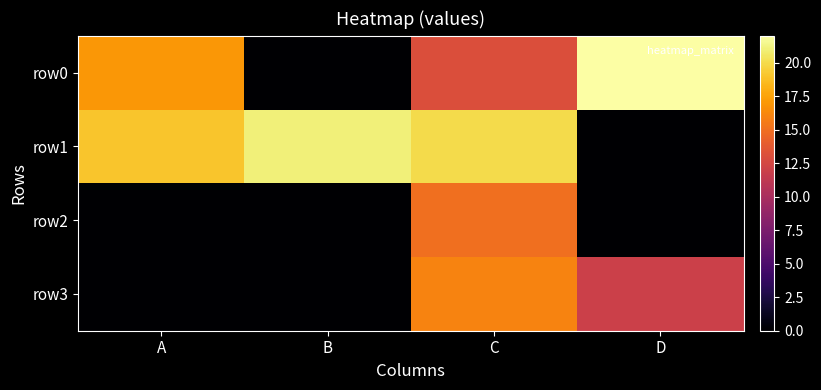

Reading left to right, list all the values displayed in this chart.

row0: A=17	B=0	C=13	D=22
row1: A=19	B=21	C=20	D=0
row2: A=0	B=0	C=15	D=0
row3: A=0	B=0	C=16	D=12